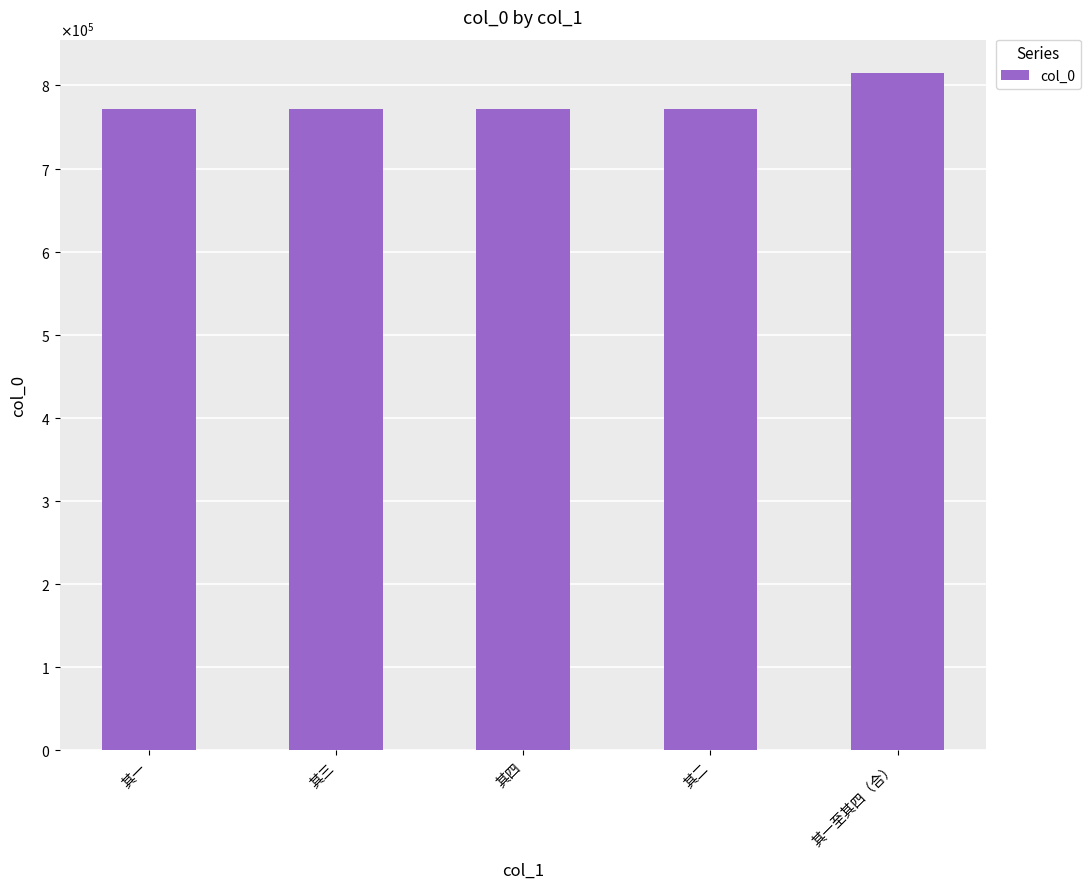

Reading left to right, extract all data points from this chart.

771742	771744	771745	771743	814432